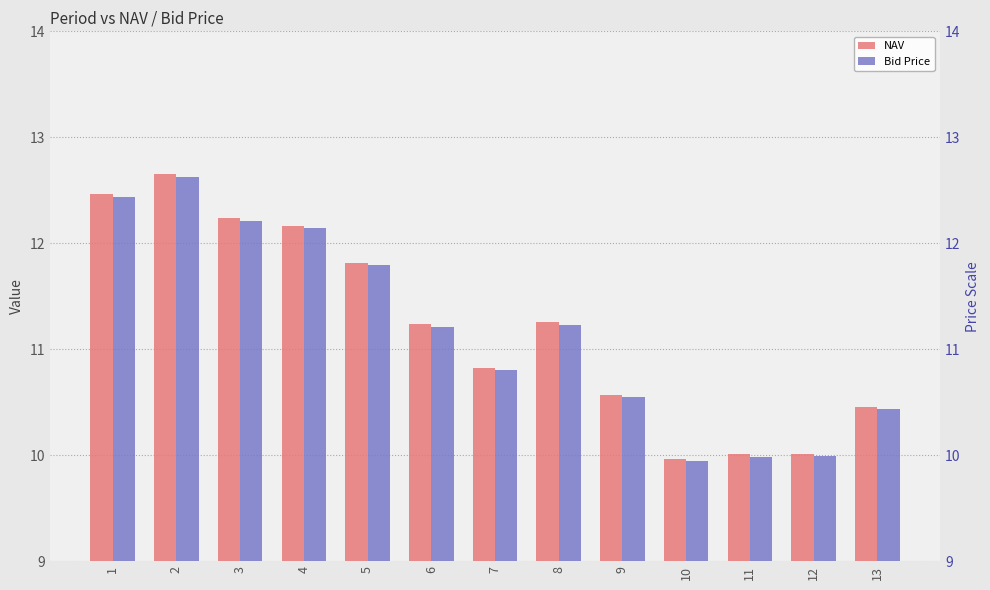

What is the sum of the Bid Price values at 1 and 13?

22.9